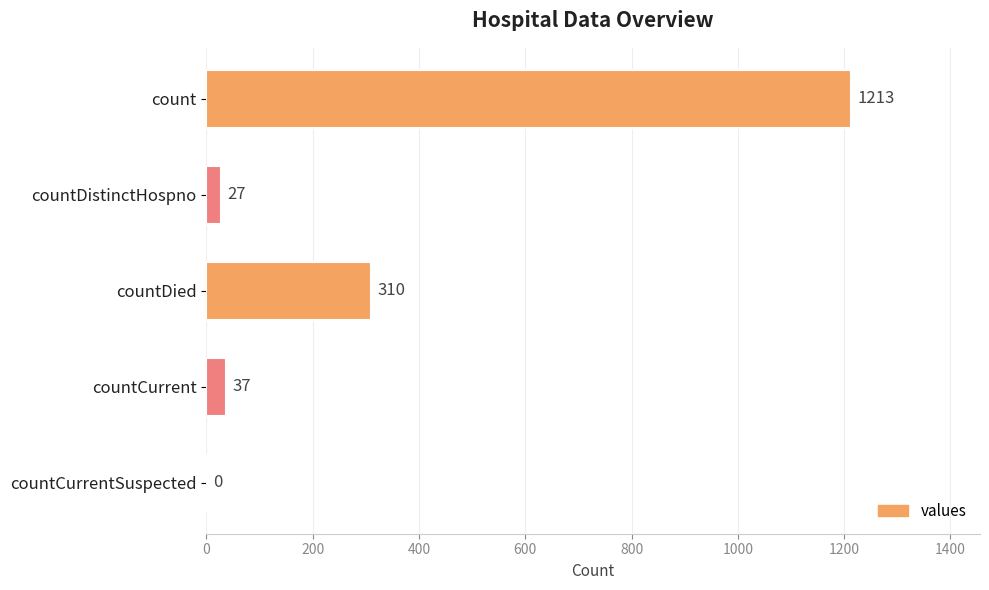

True or false: the data shows 37 at countCurrent.

True